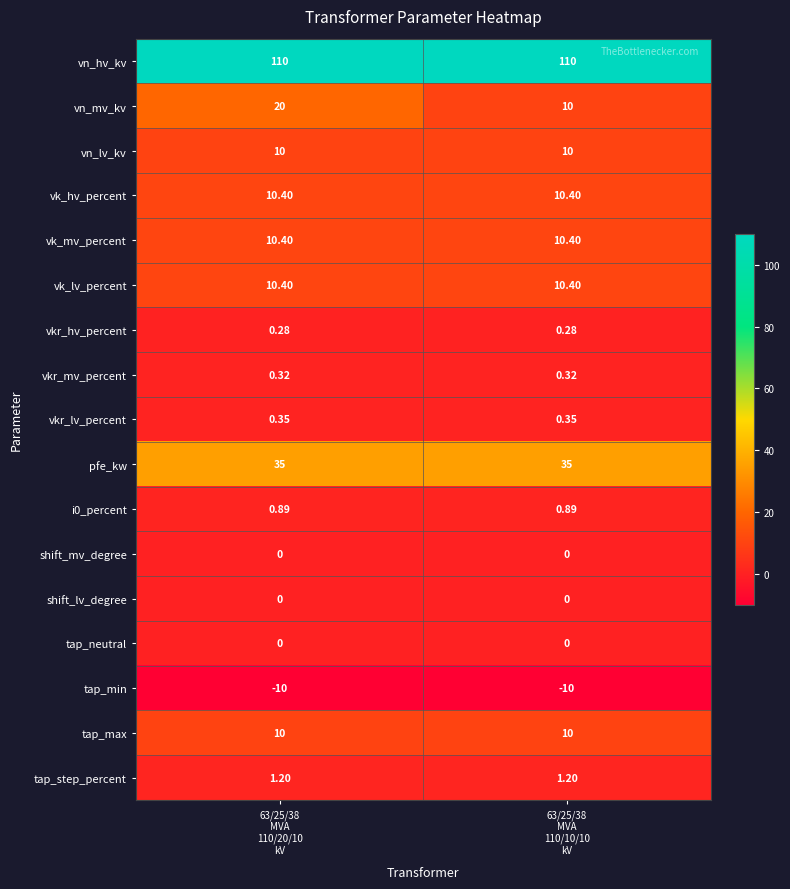

Which series has the largest total across all categories?

vn_hv_kv